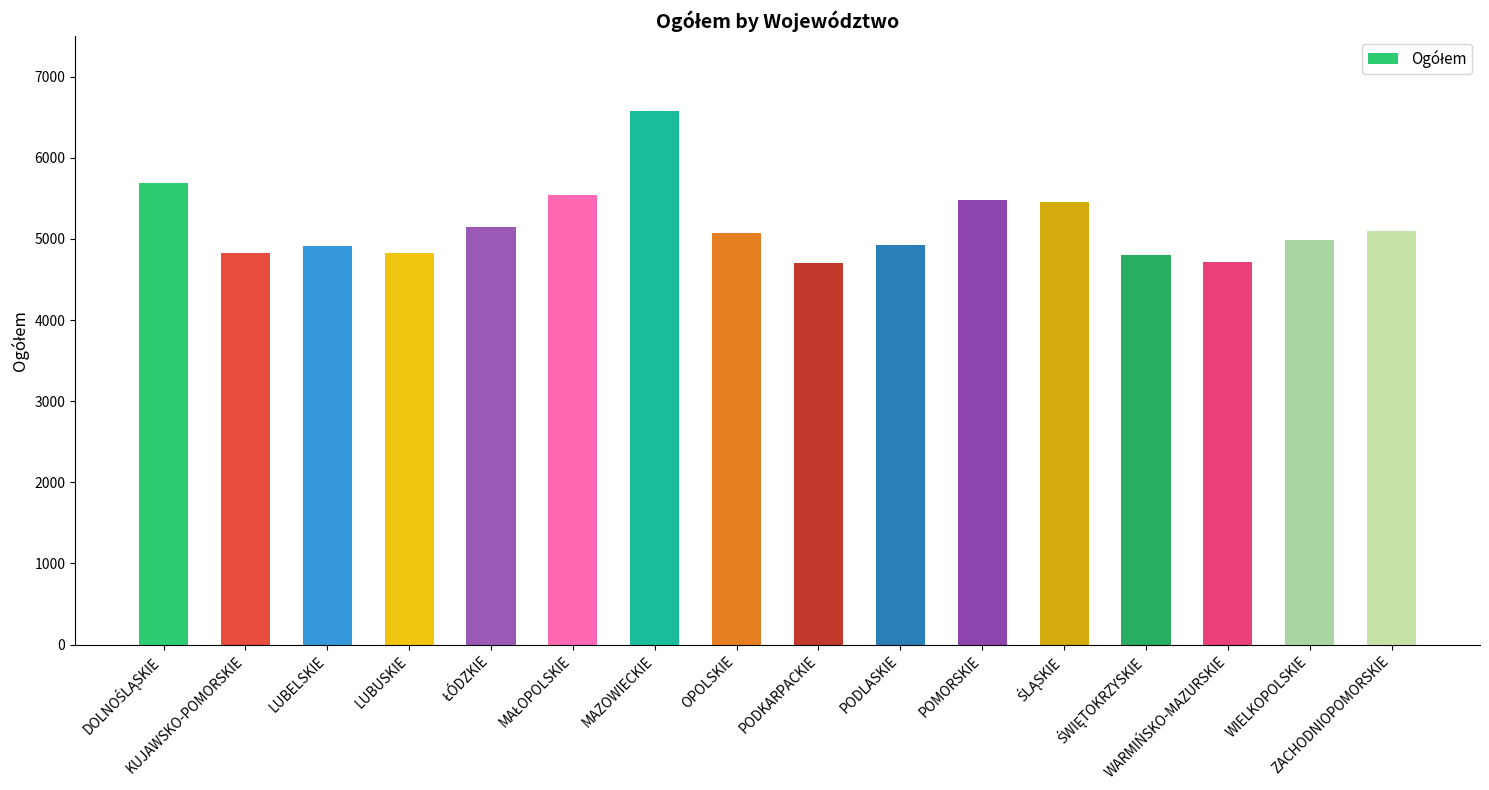

How many data points are less than 5078?

8